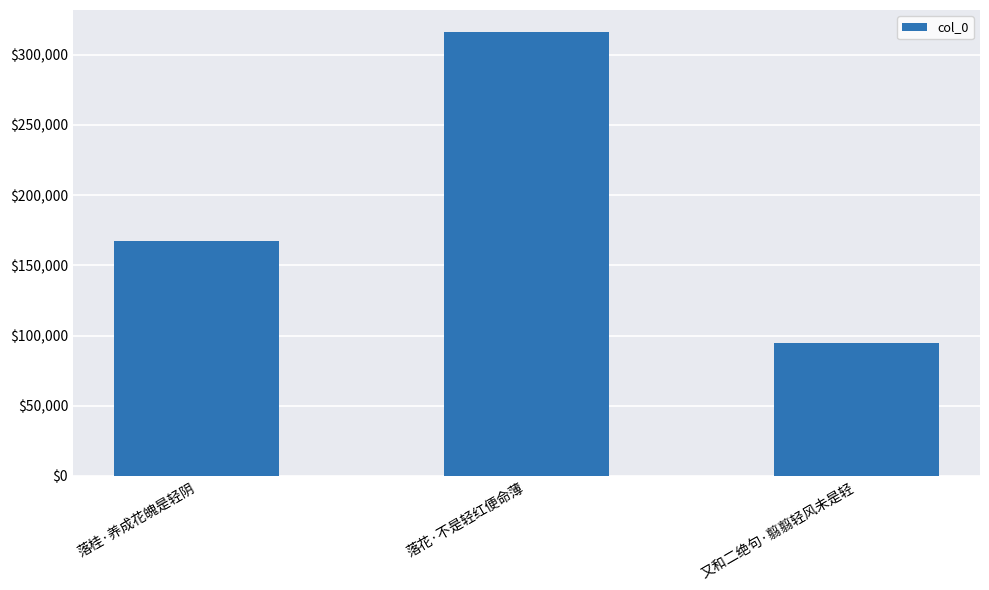

Count the number of data series in this chart.

1